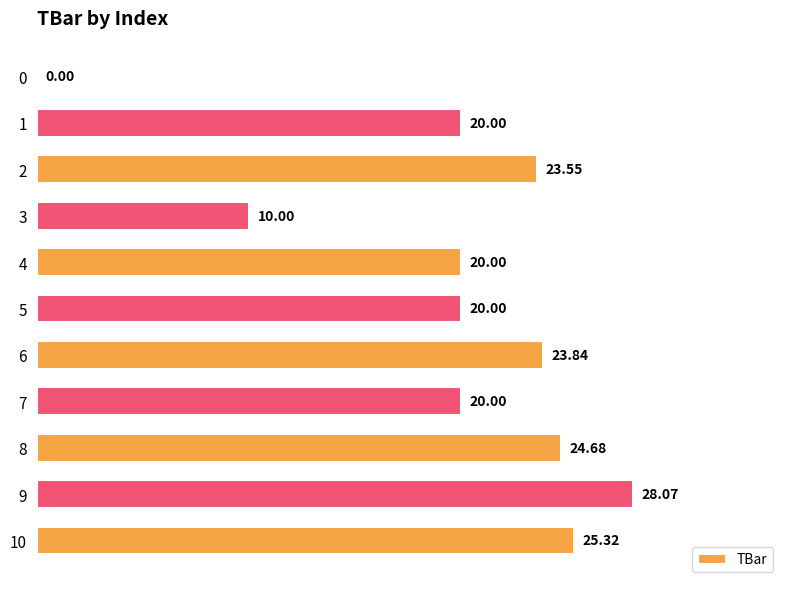

Between 8 and 0, which is larger?

8